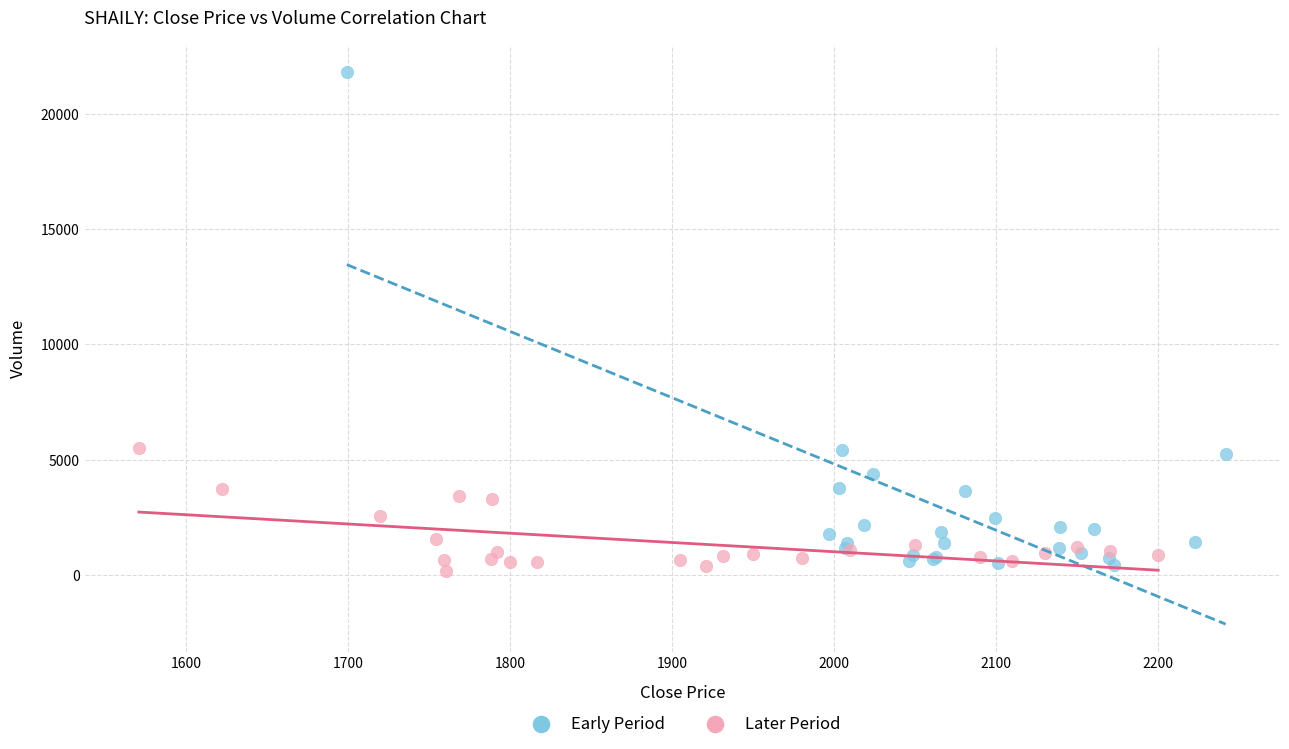

Which series has the widest spread of Y values?

Early Period